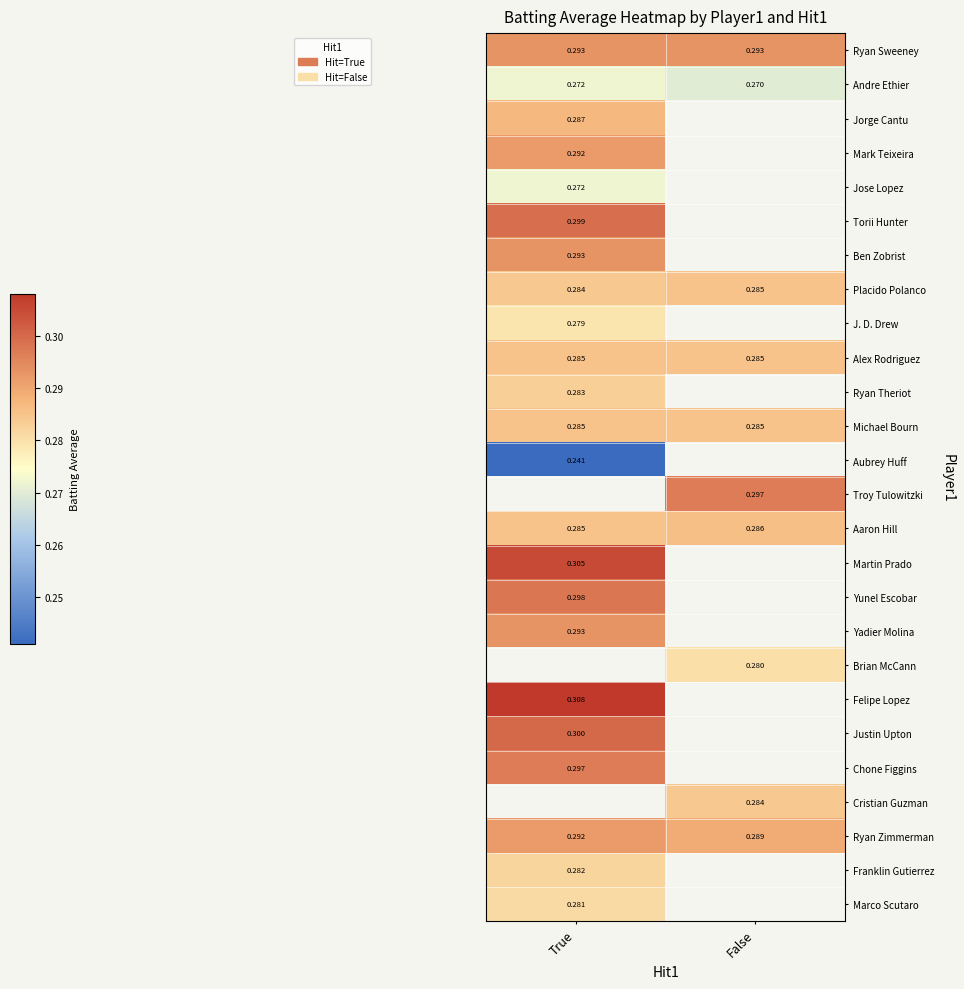

At how many categories does at least one series exceed 0?

2